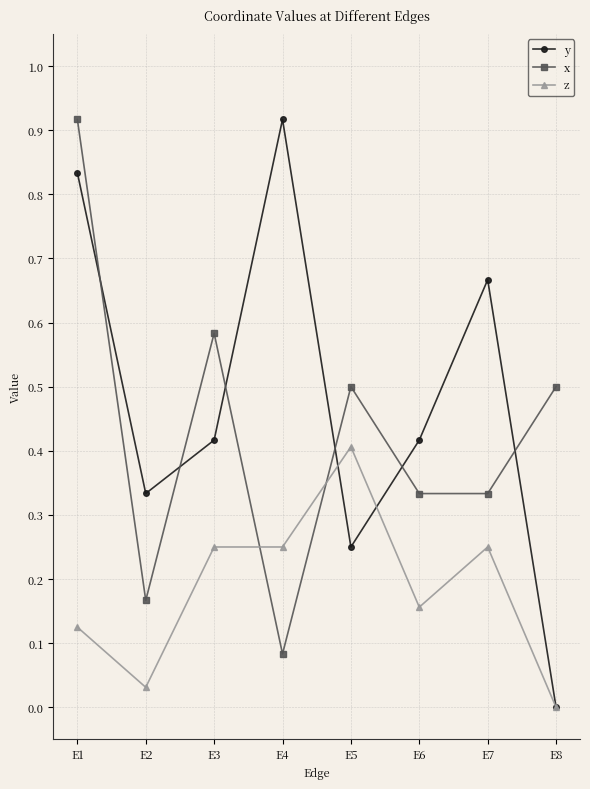

Which series has the largest range (max minus min)?

y